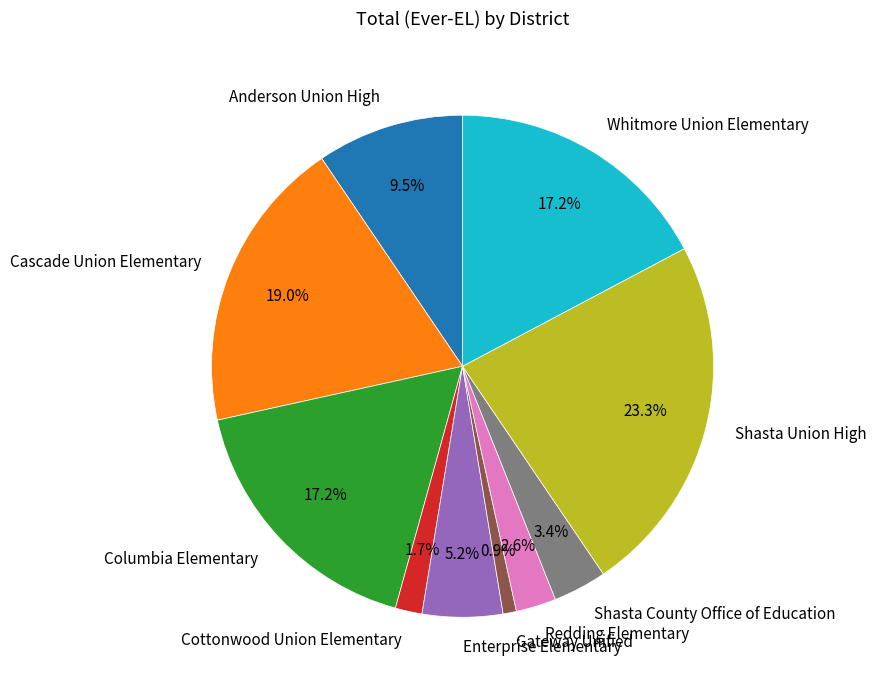

True or false: Cascade Union Elementary accounts for 19% of the total.

True